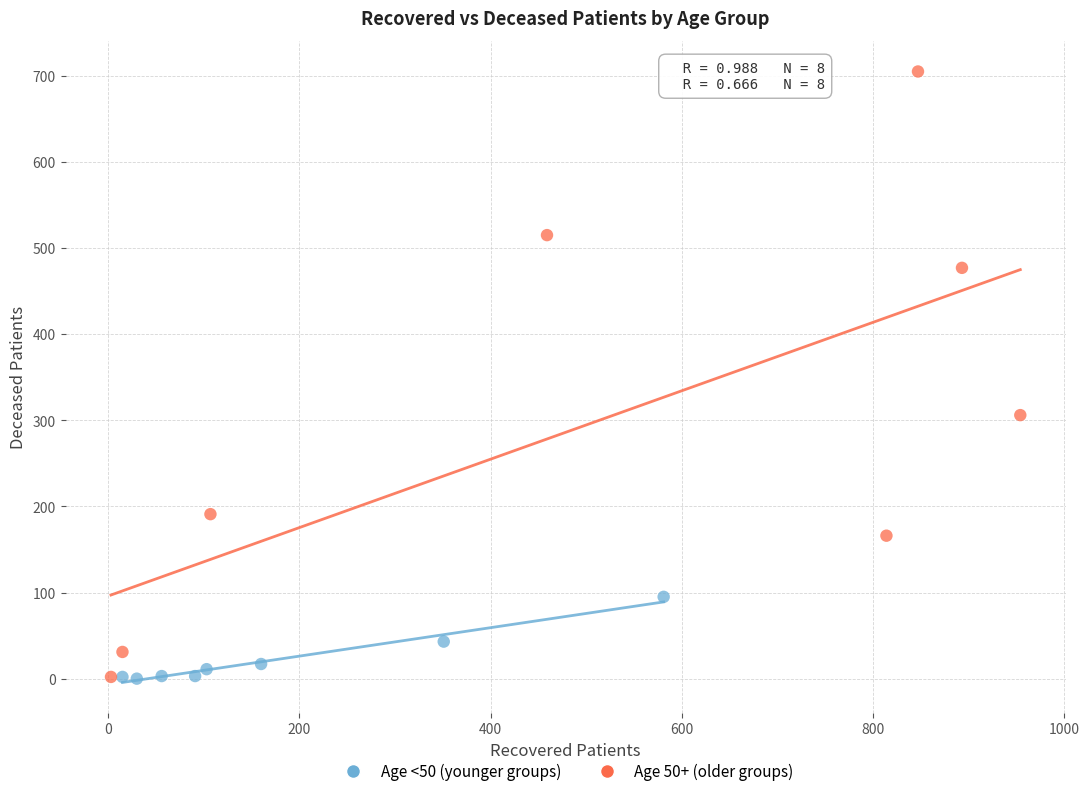

Which series has the largest Y range (max minus min)?

Age 50+ (older groups)